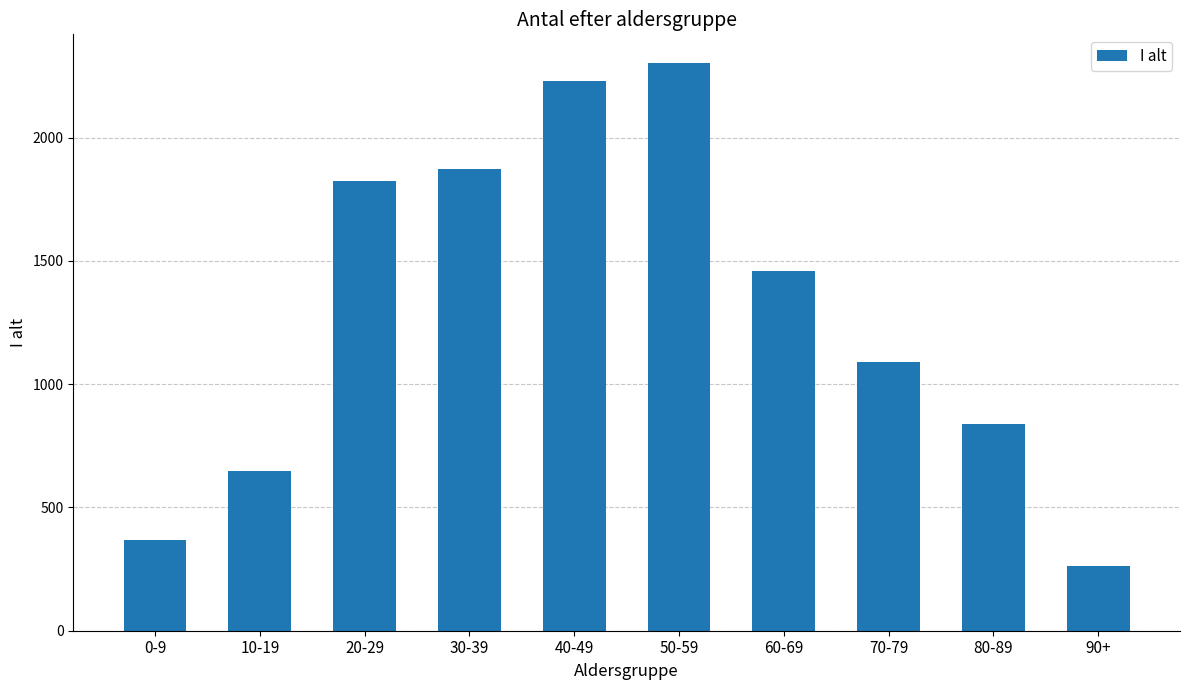

What is the difference between the values at 50-59 and 70-79?

1212